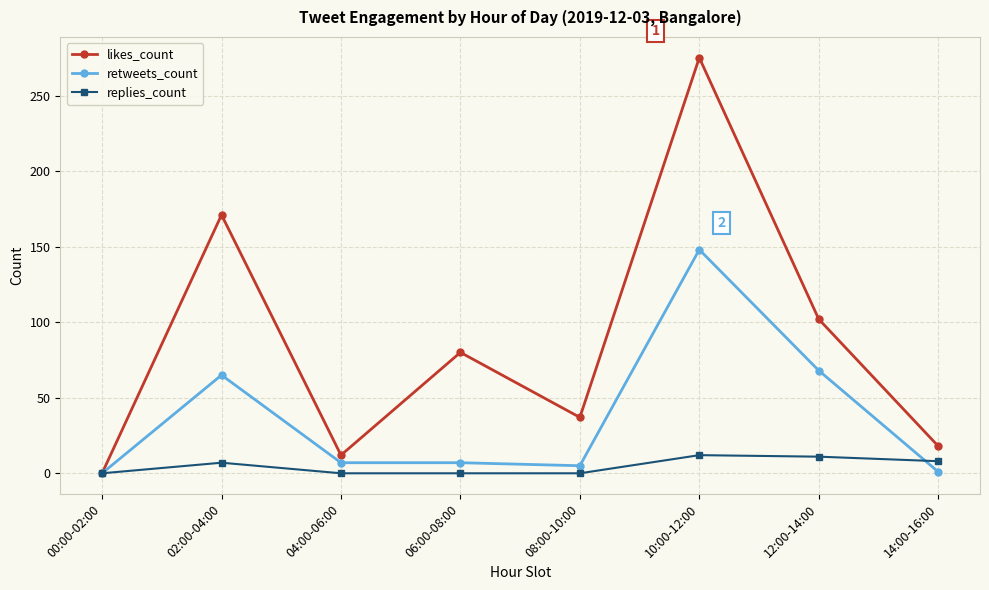

Does the chart have visible grid lines?

Yes